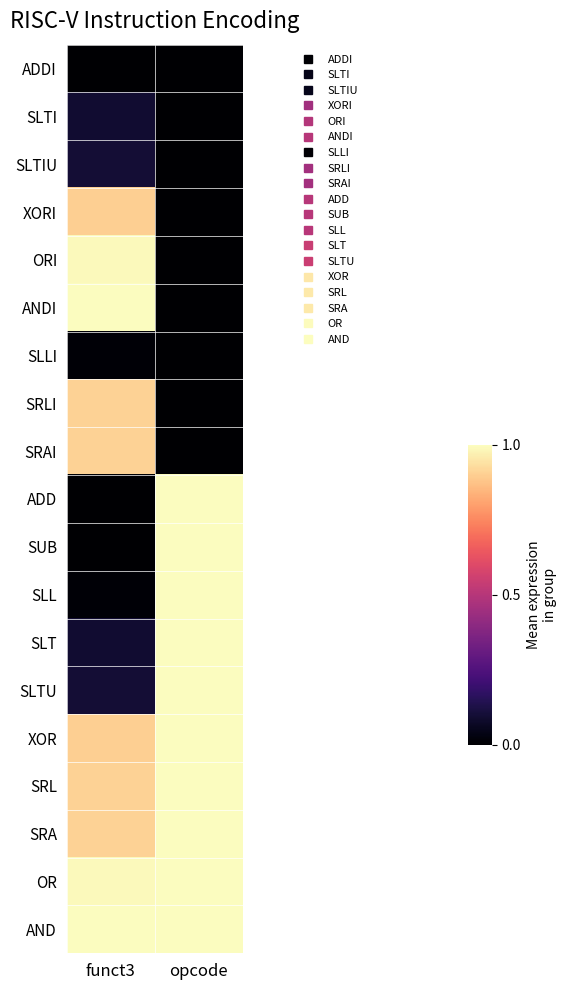

List the series in order of their peak value, lowest first.

ADDI, SLLI, SLTI, SLTIU, XORI, SRLI, SRAI, ORI, ANDI, ADD, SUB, SLL, SLT, SLTU, XOR, SRL, SRA, OR, AND